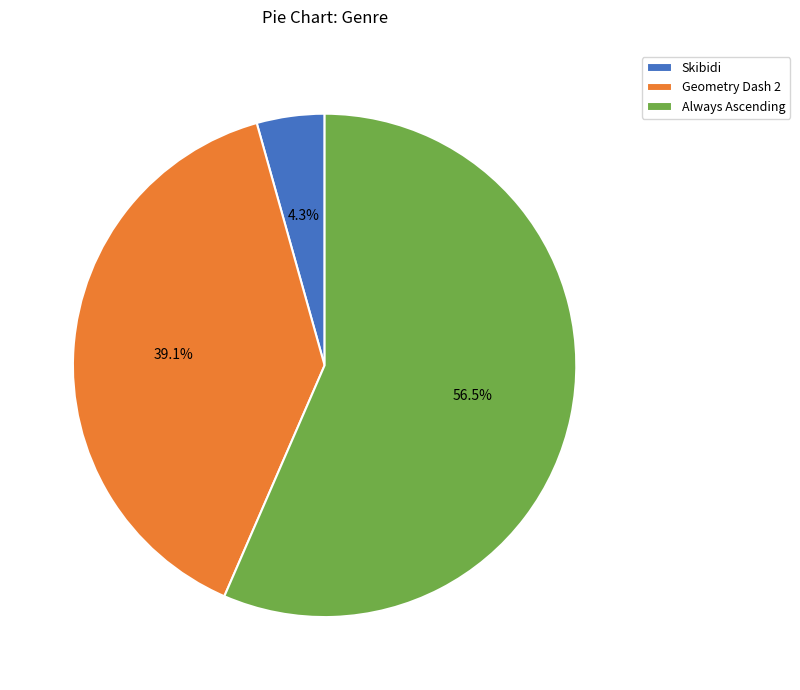

To the nearest percent, what is the difference between the largest and smallest slice percentages?

52%